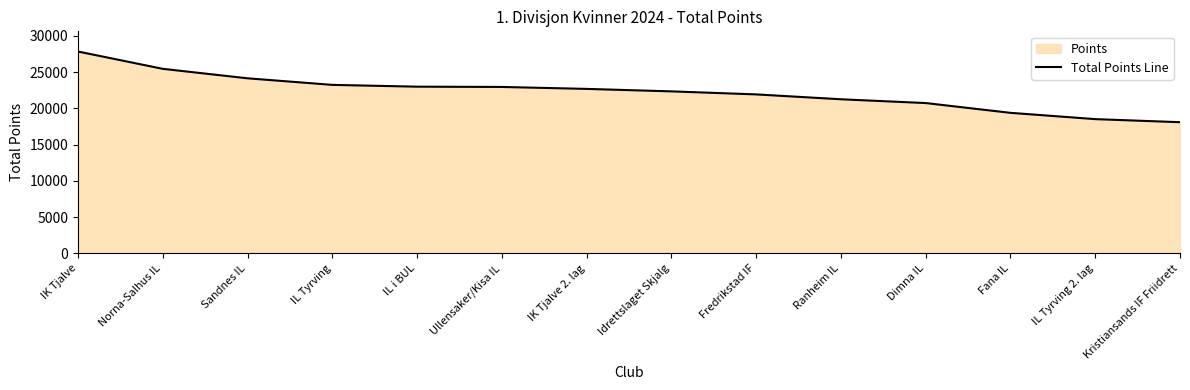

Reading left to right, extract all data points from this chart.

27831	25446	24139	23236	22988	22950	22682	22341	21923	21252	20730	19382	18516	18093